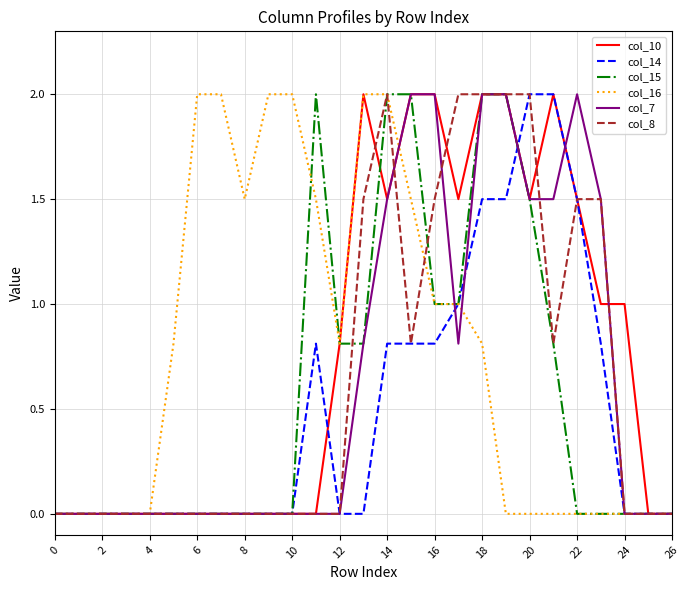

What is the maximum value for col_16?

2.0